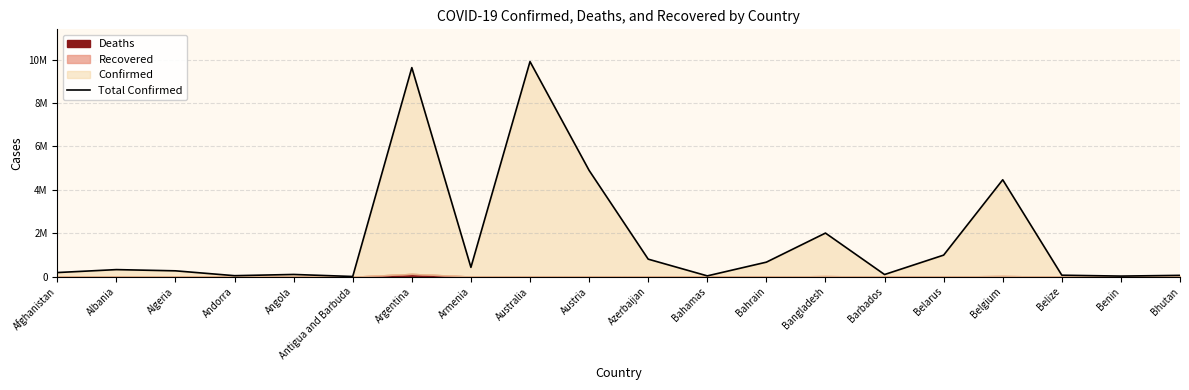

List the labels in order of value, smallest first.

Antigua and Barbuda, Benin, Bahamas, Andorra, Bhutan, Belize, Barbados, Angola, Afghanistan, Algeria, Albania, Armenia, Bahrain, Azerbaijan, Belarus, Bangladesh, Belgium, Austria, Argentina, Australia